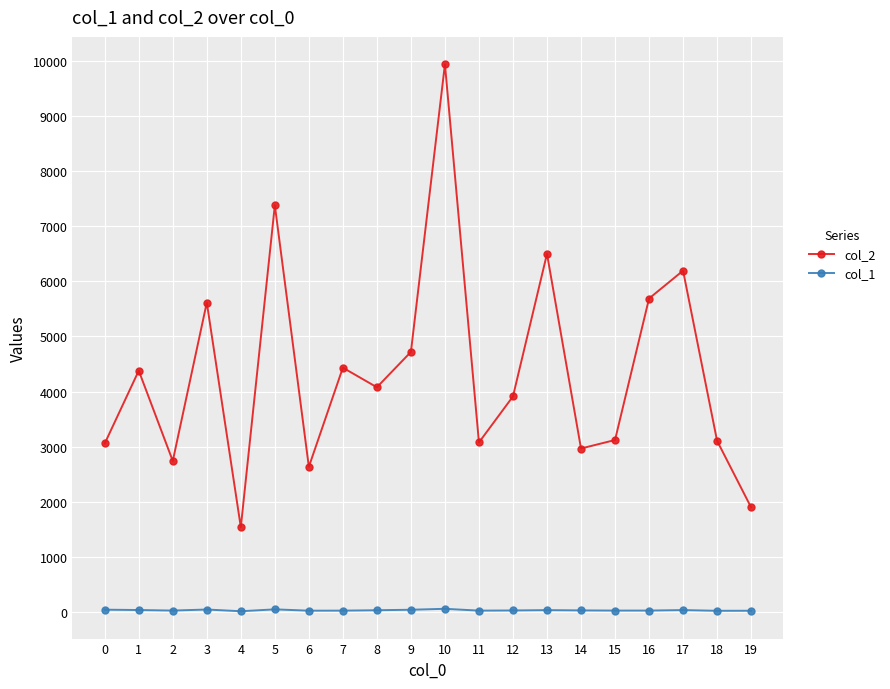

True or false: col_1 and col_2 intersect in this chart.

False